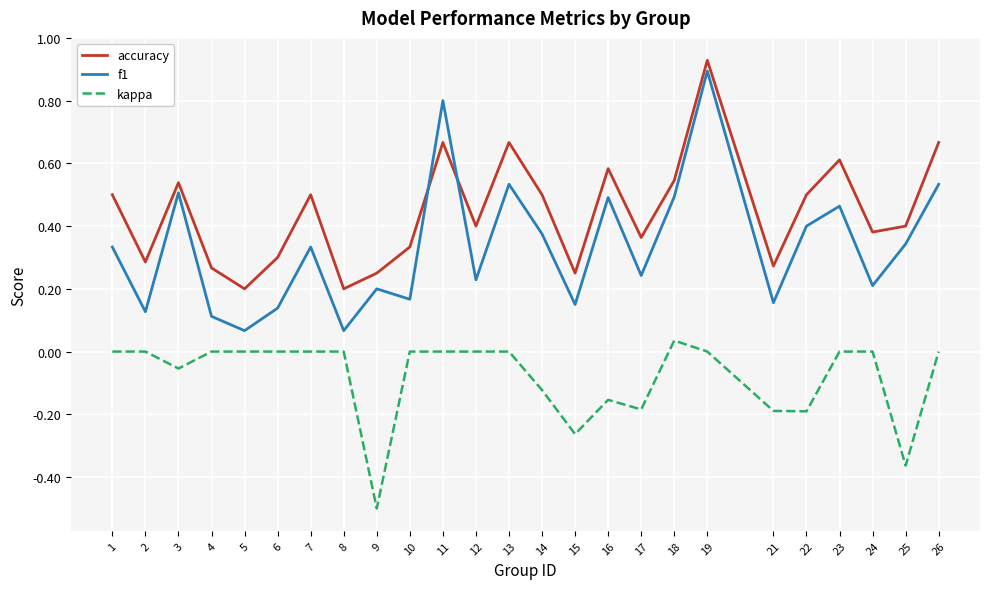

What is the difference between the maximum and minimum values in the f1 series?

0.8